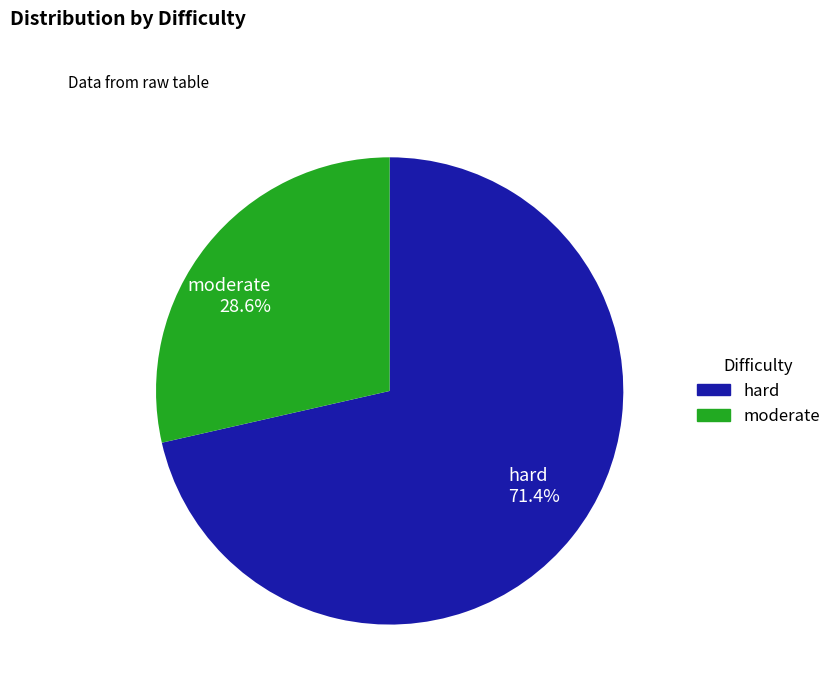

What portion of the pie excludes moderate?

71.4%